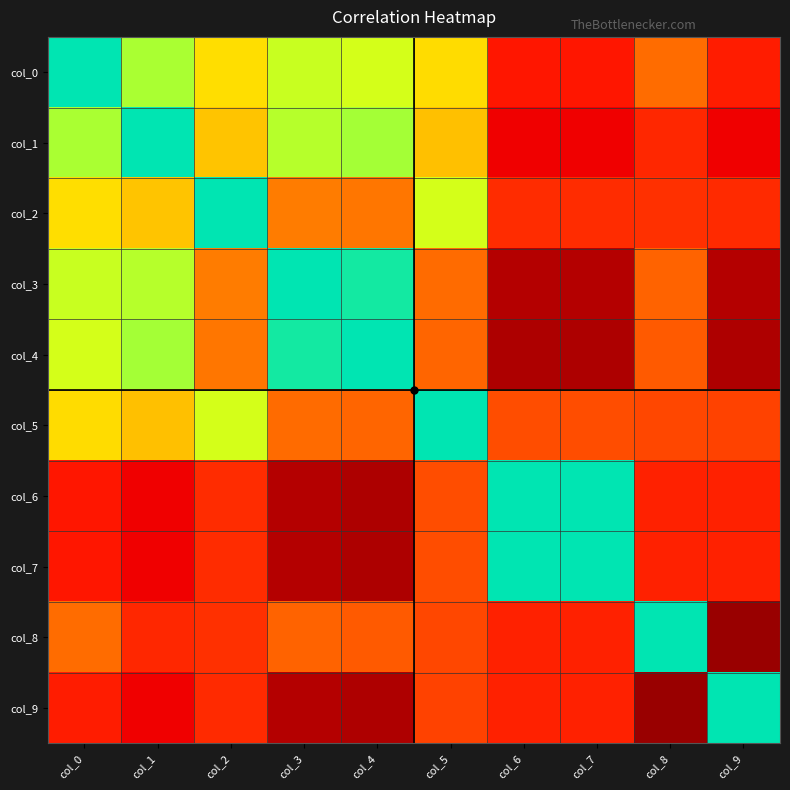

Which series has the largest range (max minus min)?

col_8